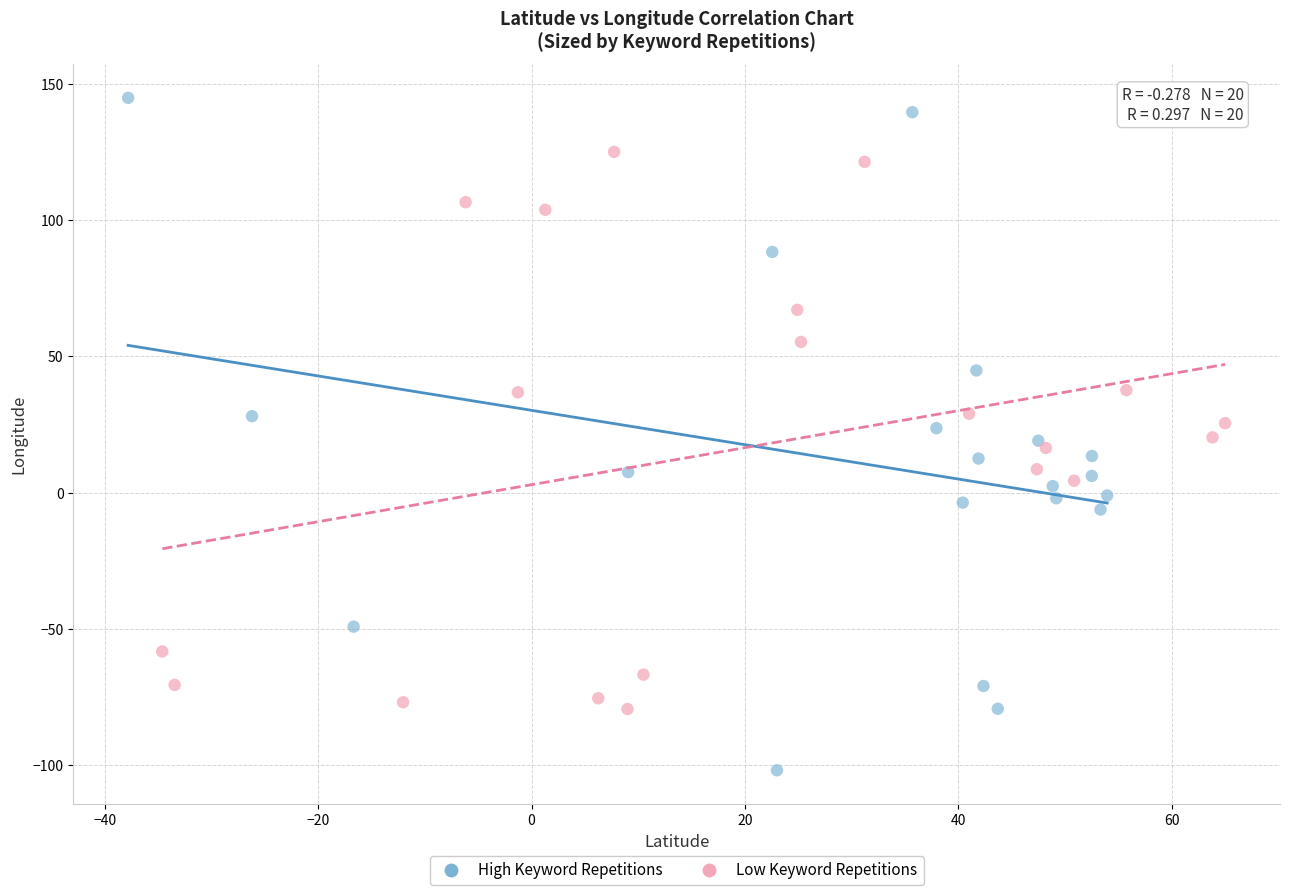

Which series contains the lowest Y value?

High Keyword Repetitions